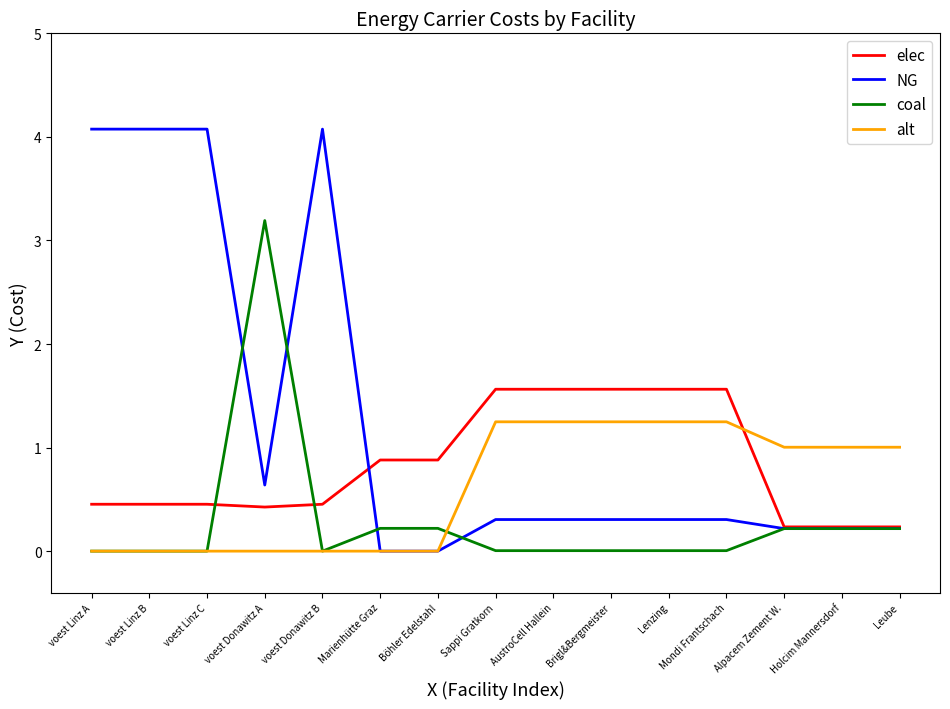

At Sappi Gratkorn, list the series in order from smallest to largest.

coal, NG, alt, elec